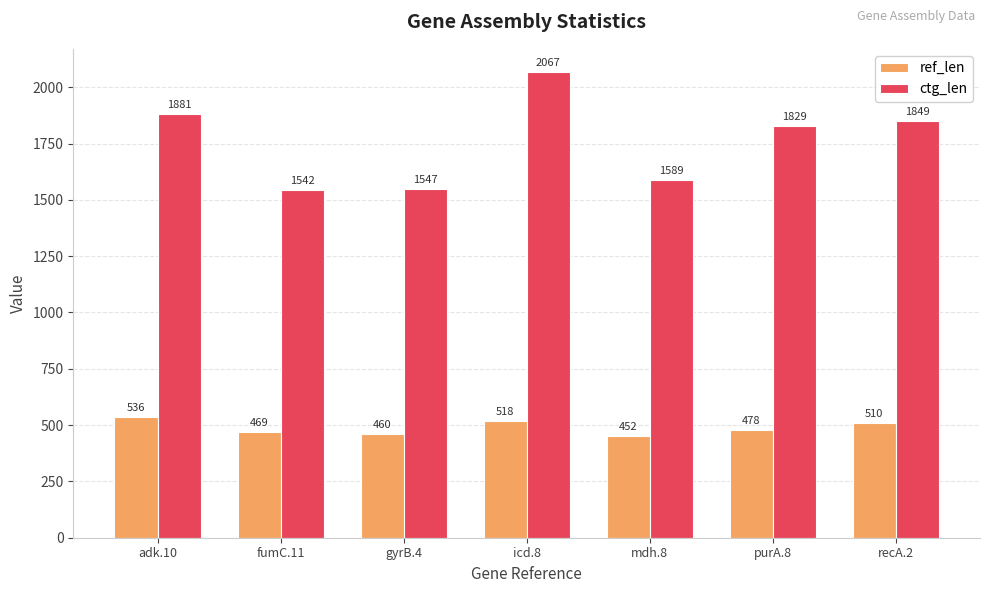

Is the value of ref_len at mdh.8 greater than the value of ctg_len at gyrB.4?

No